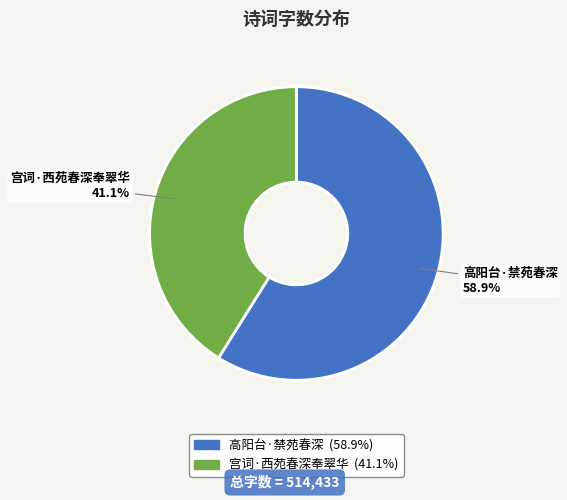

What percentage is NOT represented by 宫词·西苑春深奉翠华?

58.9%